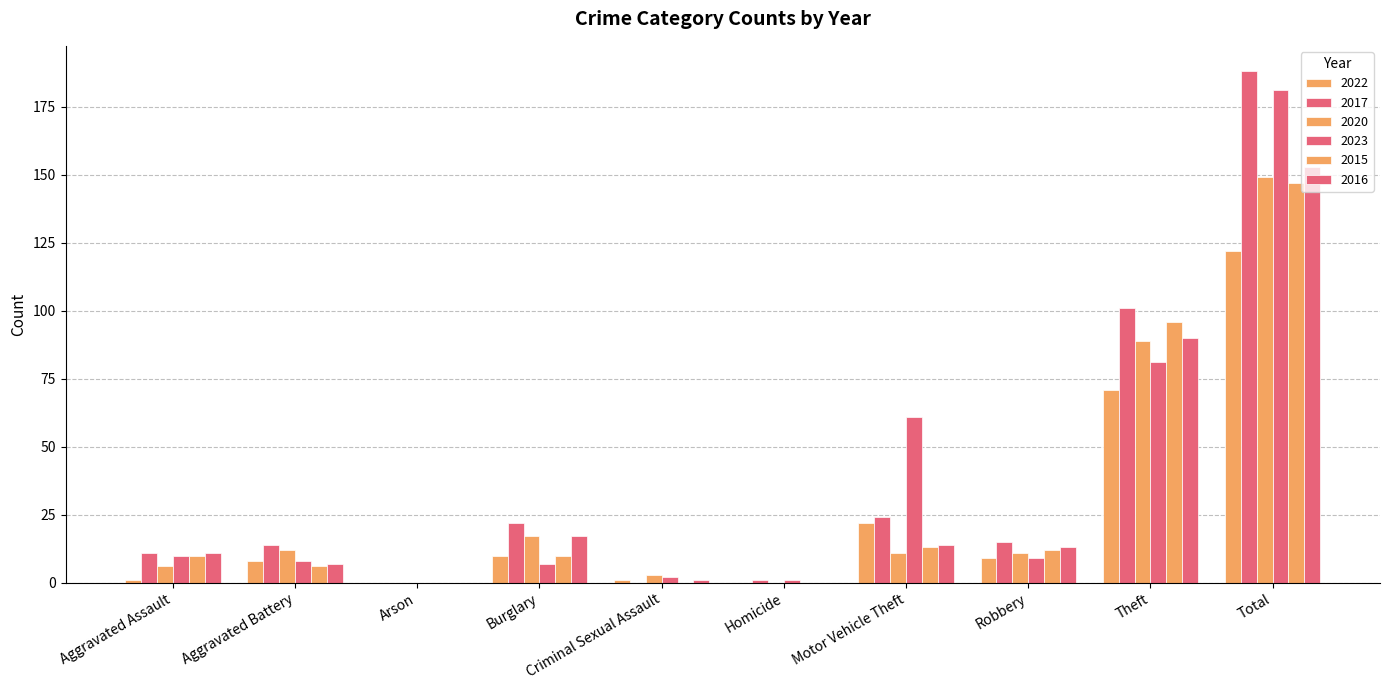

What is the difference between the maximum and second lowest values in the 2023 series?

180